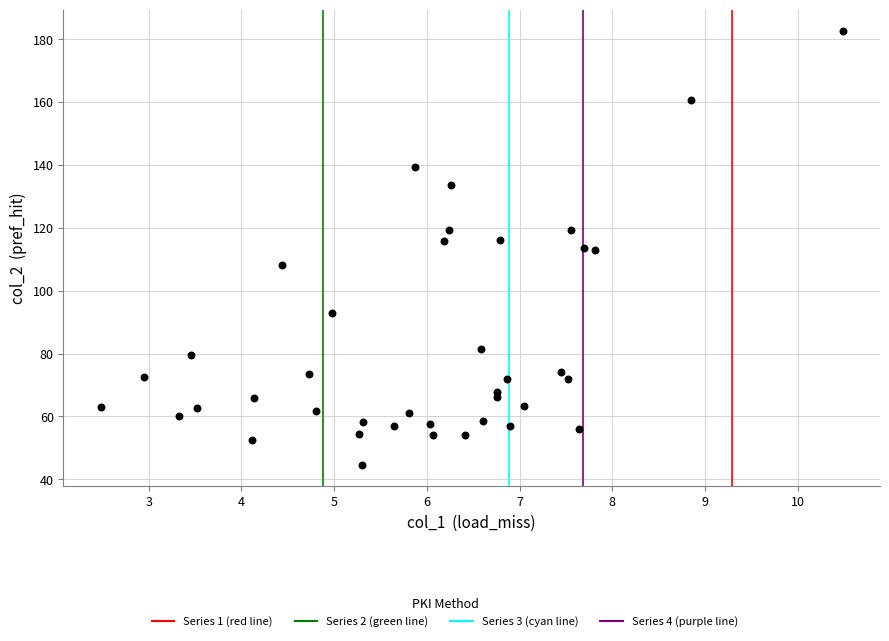

What is the range of Y values (max minus min)?

137.9